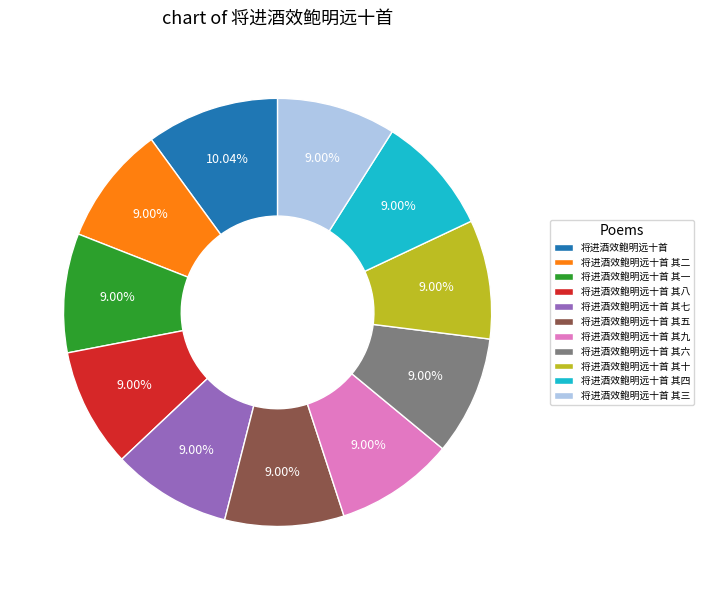

Does any single category account for the majority?

No